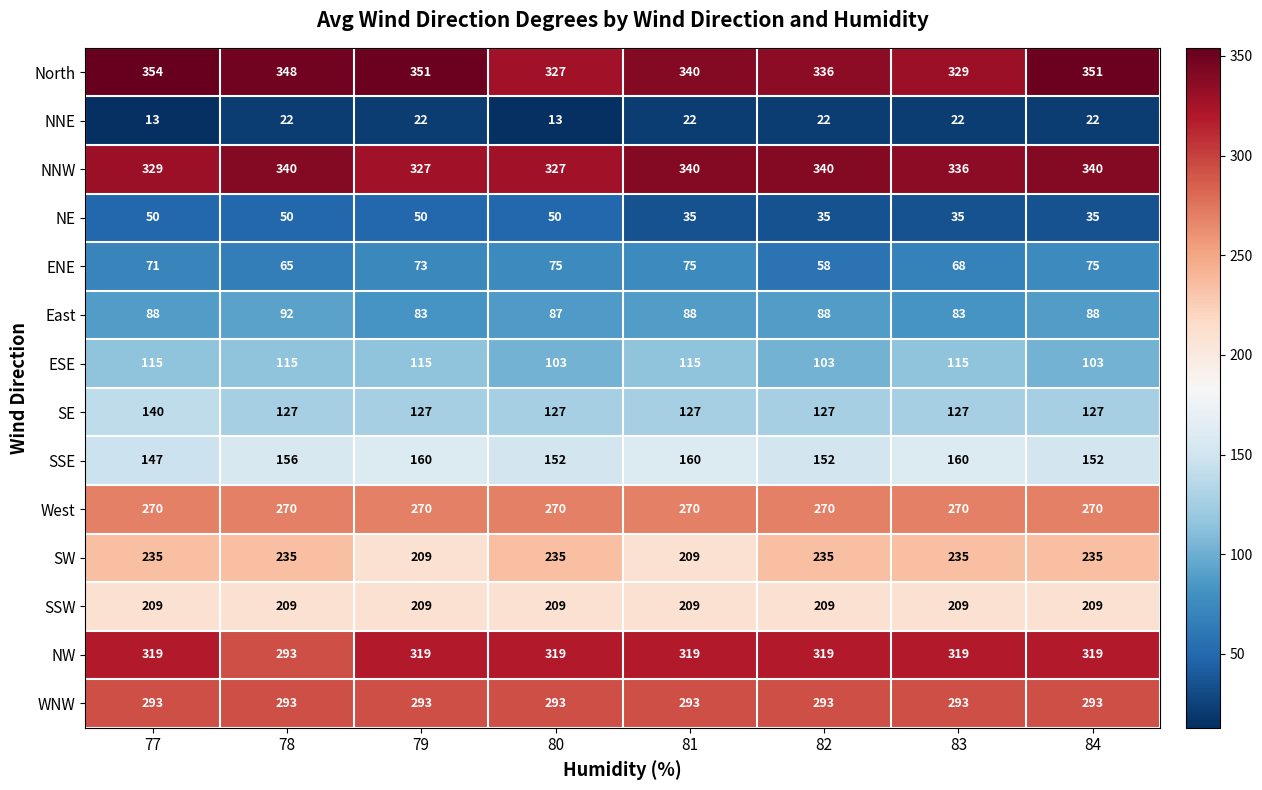

The value of WNW at 84 is 293. True or false?

True